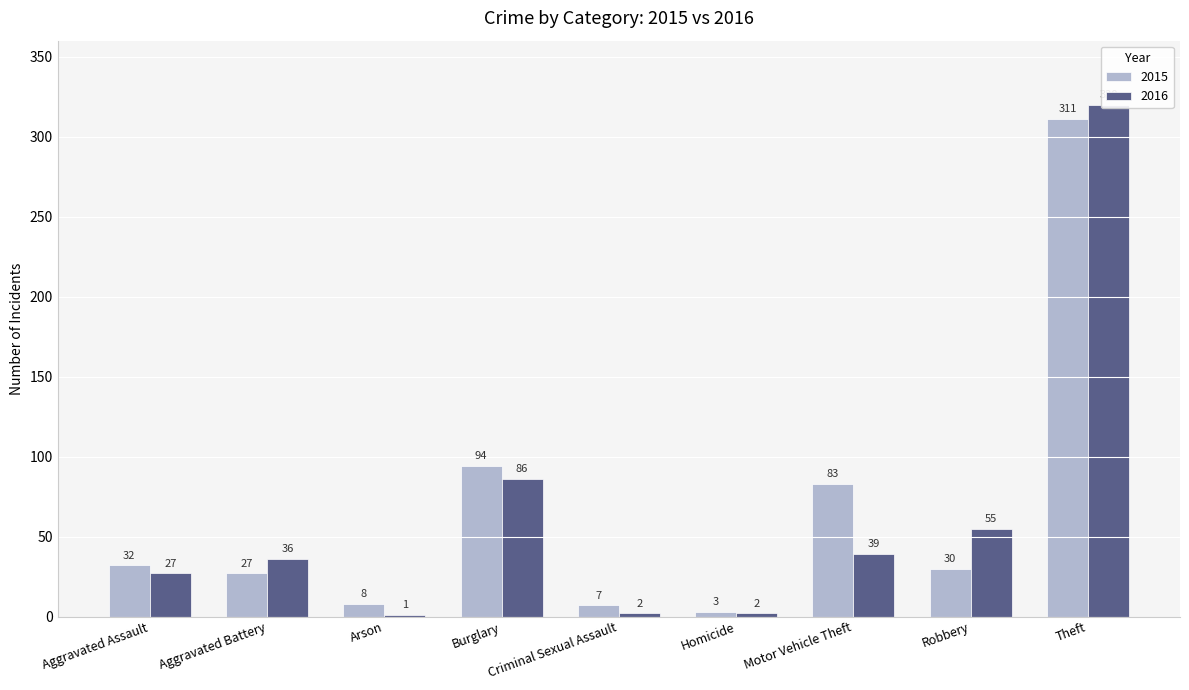

The value of 2016 at Robbery is 55. True or false?

True